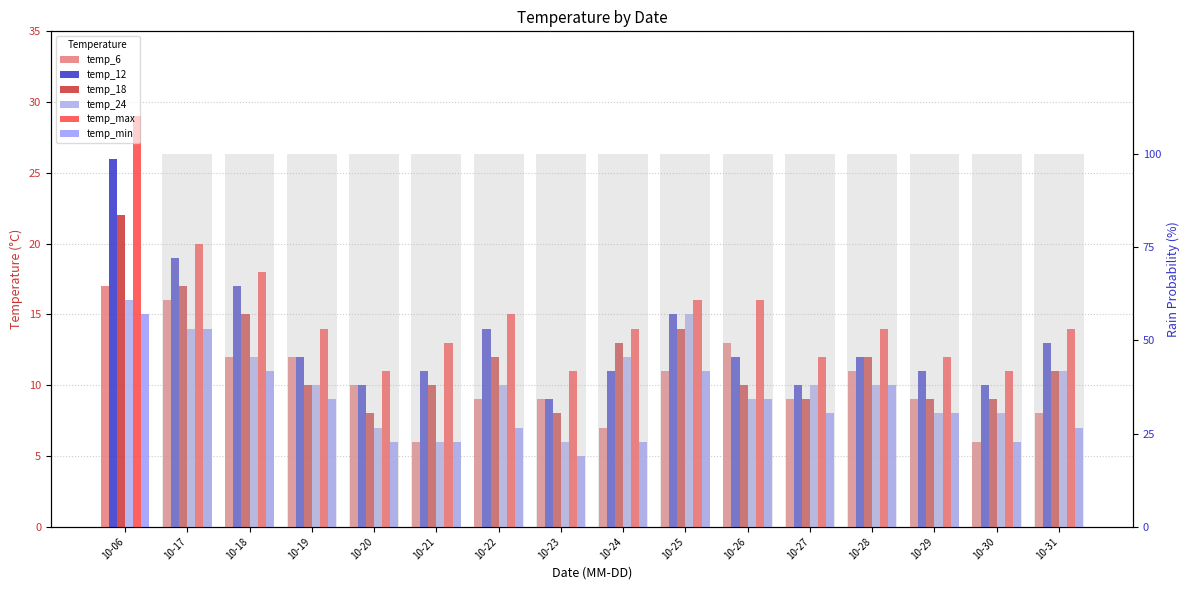

What is the value of the temp_12 bar at the 4th from the left?

12